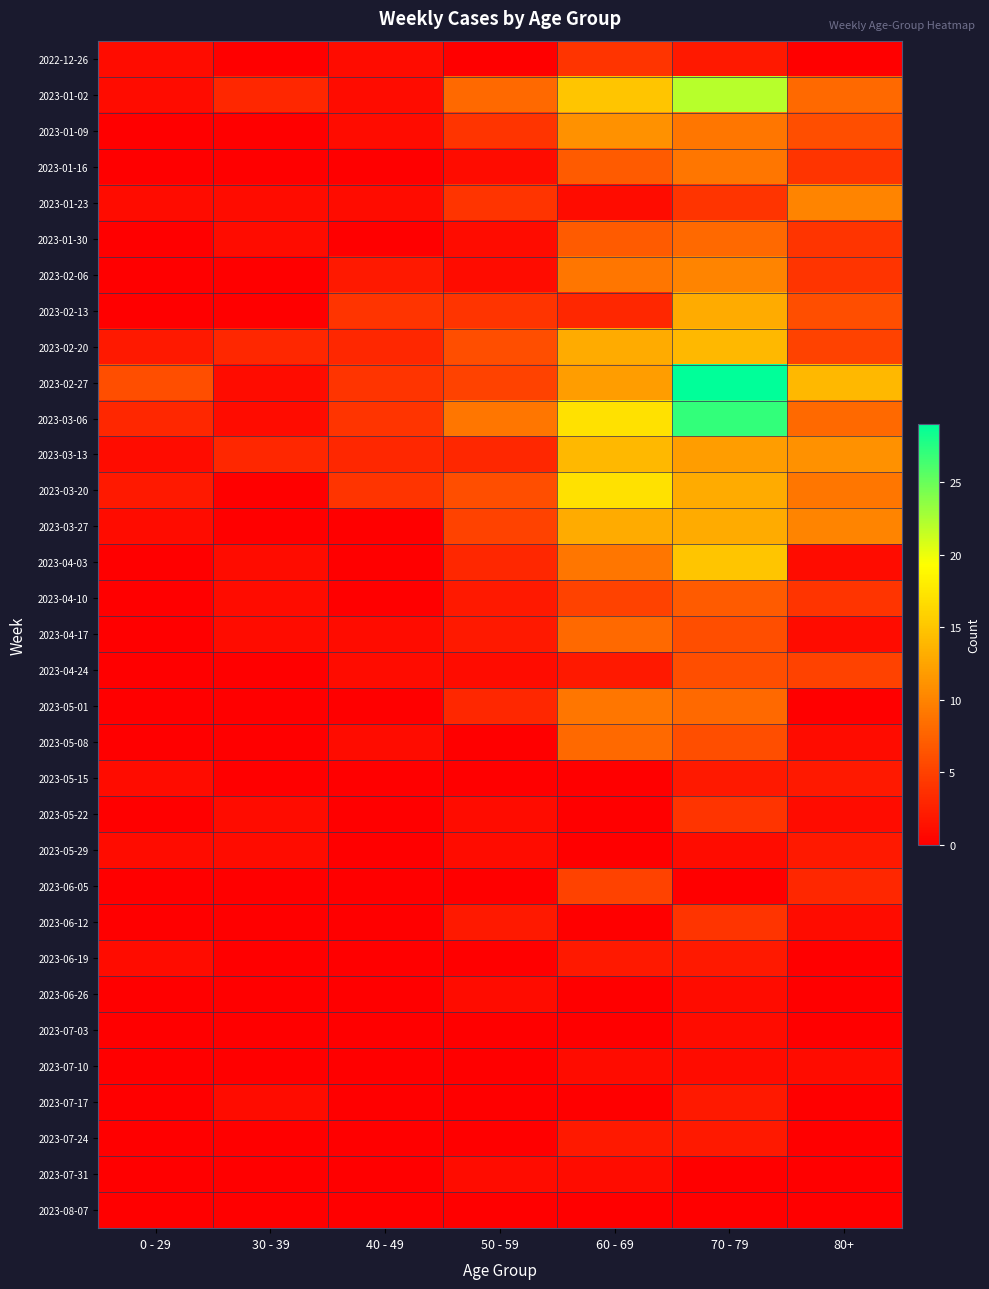

What is the maximum value shown in the chart?

29